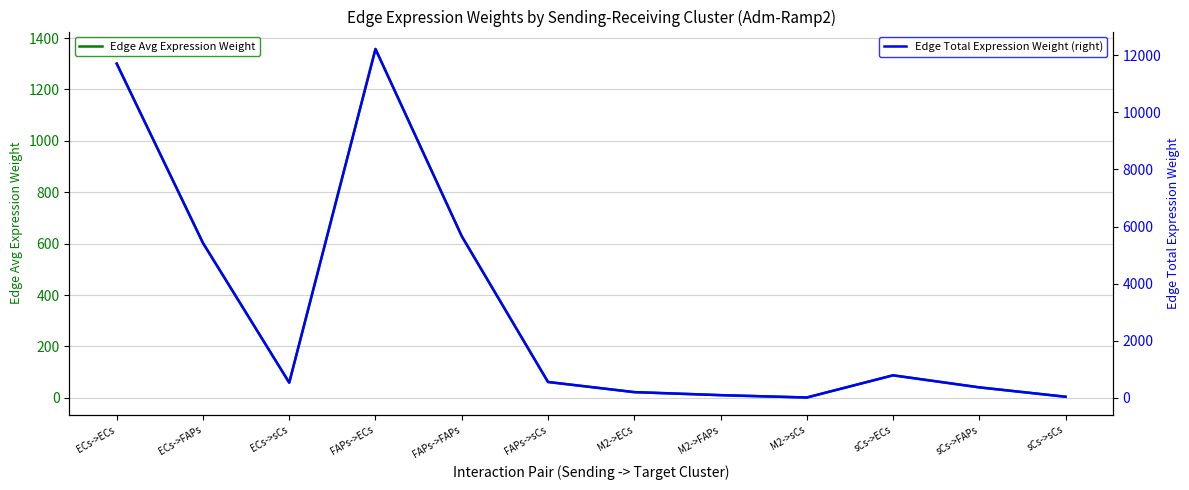

What is the value of the Edge Total Expression Weight (right) point at the 2nd from the left?

5422.2